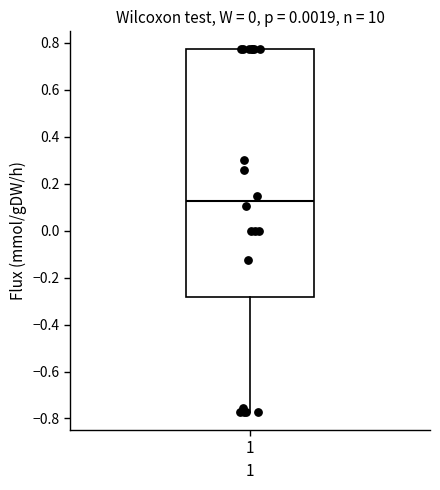

Transcribe this box plot: give where the median line is, the range the box spans, and where the two whiskers end, as read against the y-axis. The values are not printed on the chart, so give them approximately, as read against the axis.

median 0.12, box -0.28 to 0.78, whiskers -0.78 to 0.78